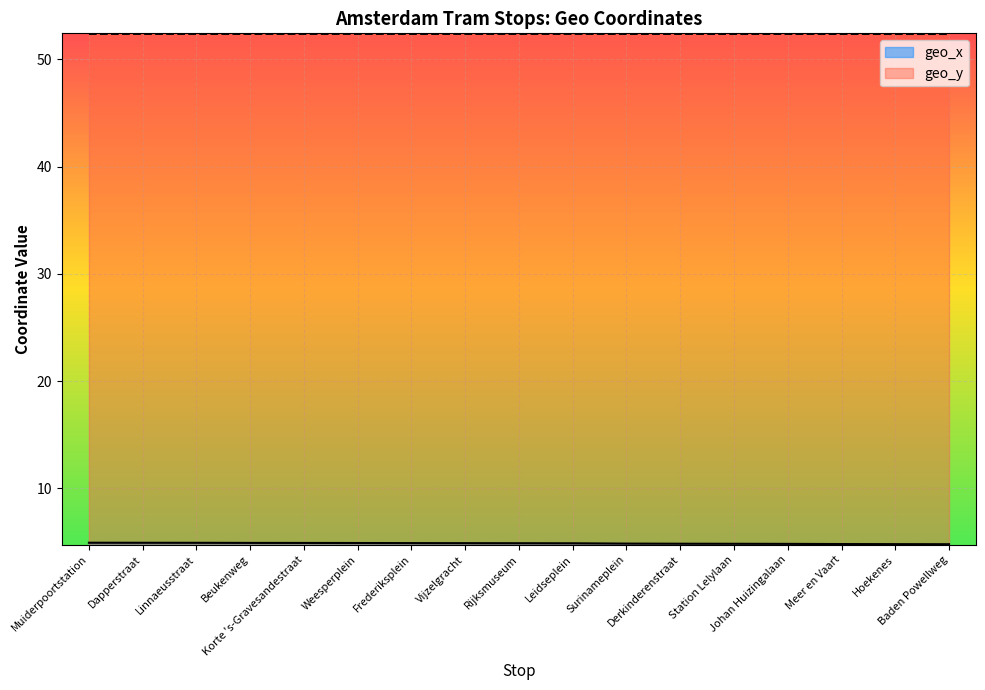

Rank the series at Hoekenes from lowest to highest value.

geo_x, geo_y